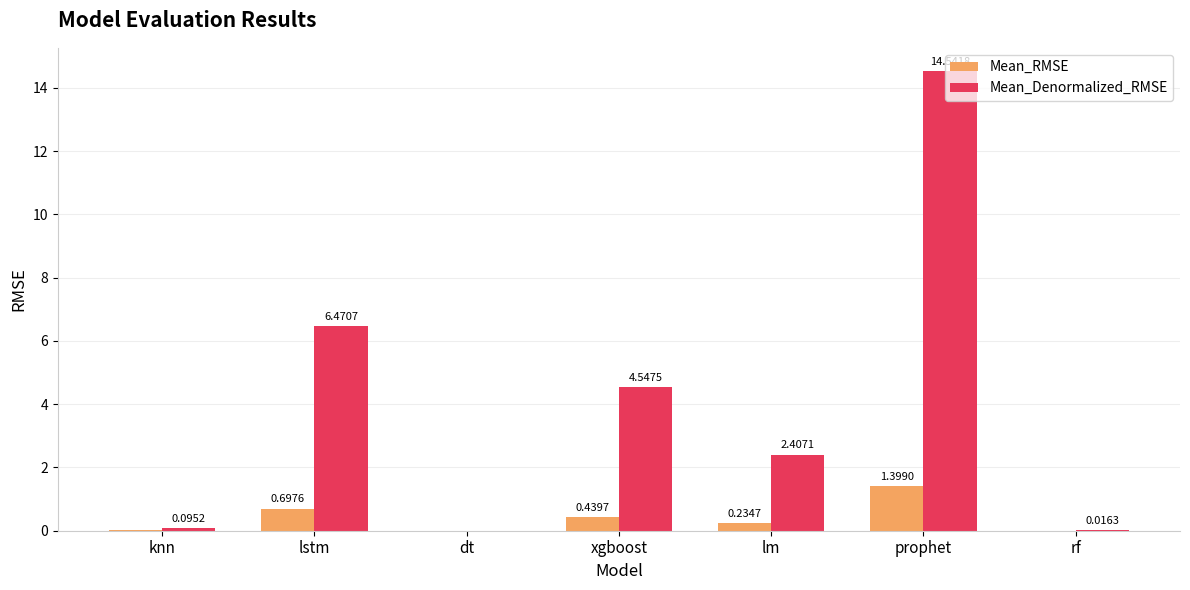

Which series changed the most between lm and rf?

Mean_Denormalized_RMSE